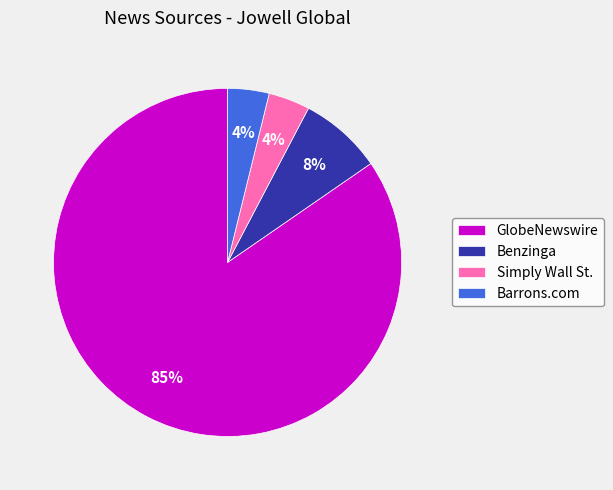

What percentage is the Barrons.com slice, to the nearest percent?

4%